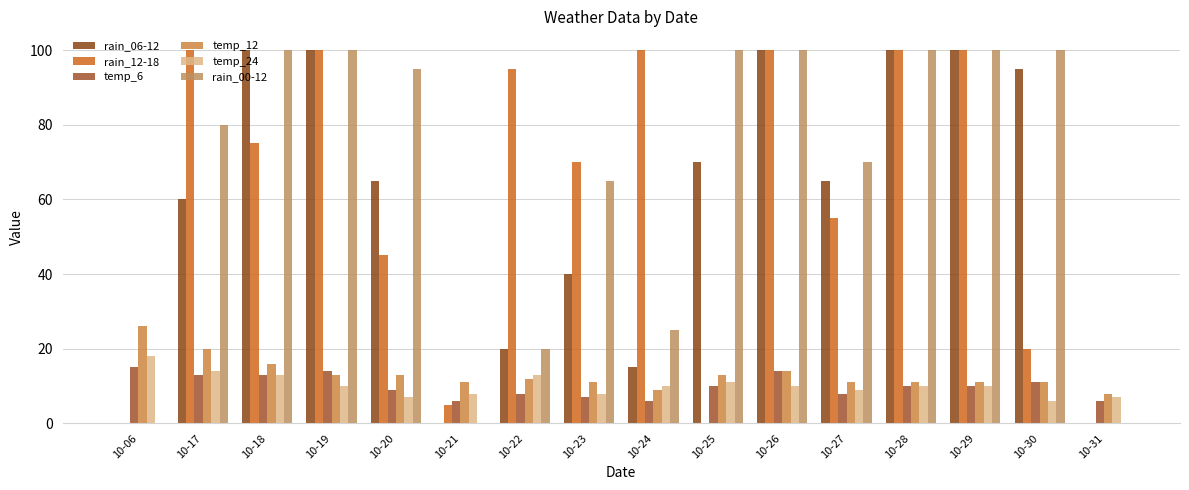

Are the bars horizontal?

No